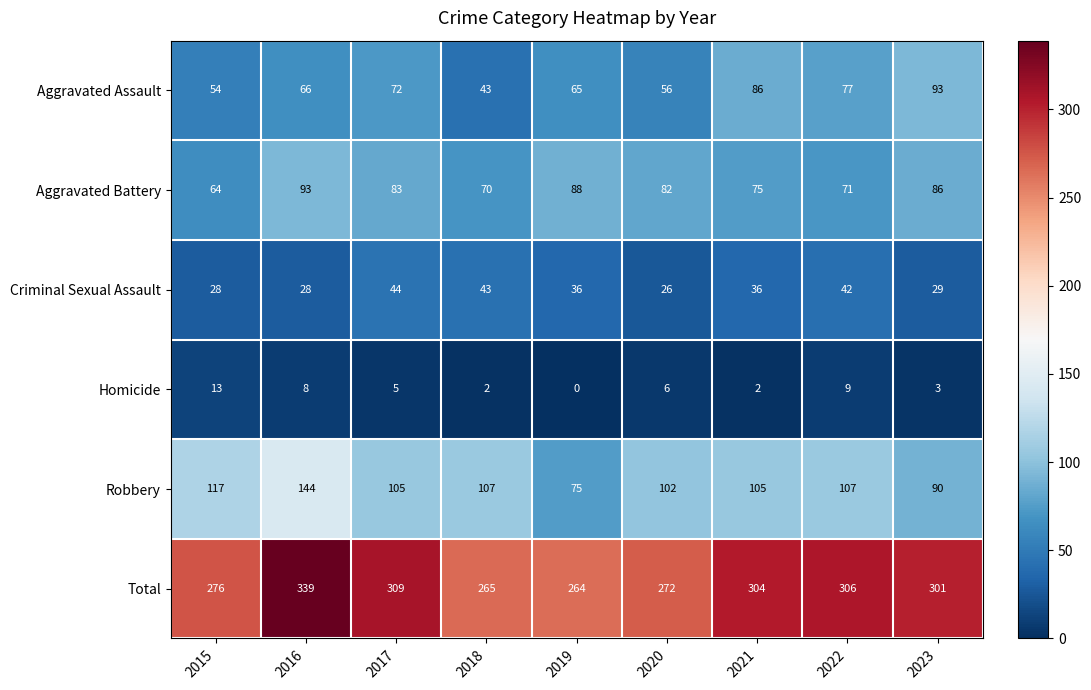

The Aggravated Battery series shows 35 at 2019. True or false?

False